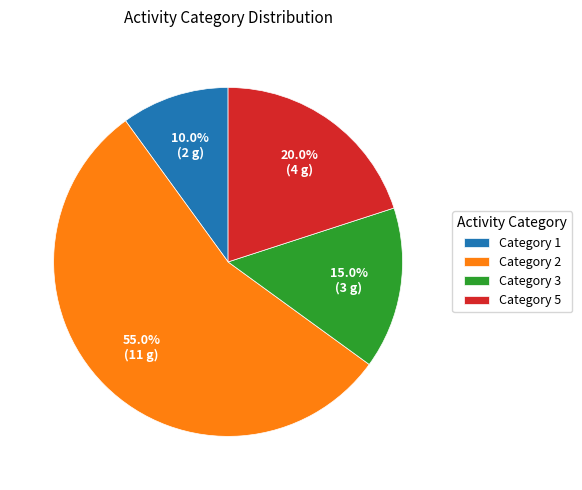

What percentage is NOT represented by Category 5?

80.0%